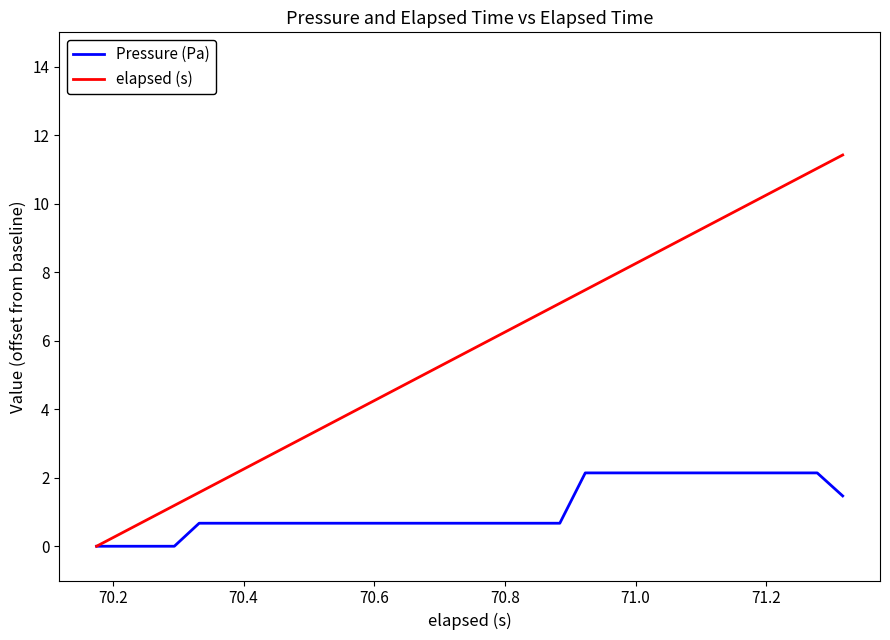

What is the maximum value for elapsed (s)?

11.4